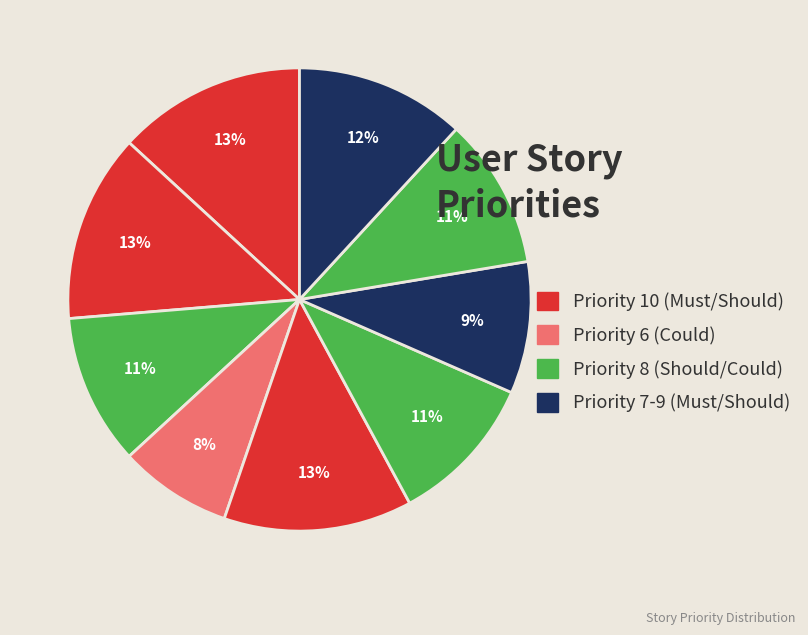

Is there any slice that represents more than half of the pie?

No